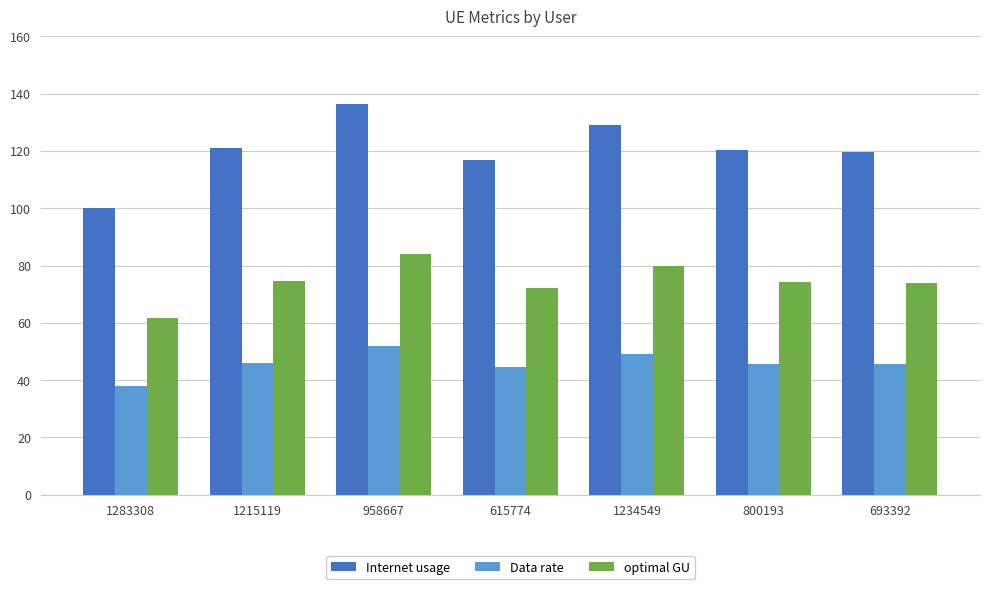

What is the minimum value for optimal GU?

61.8